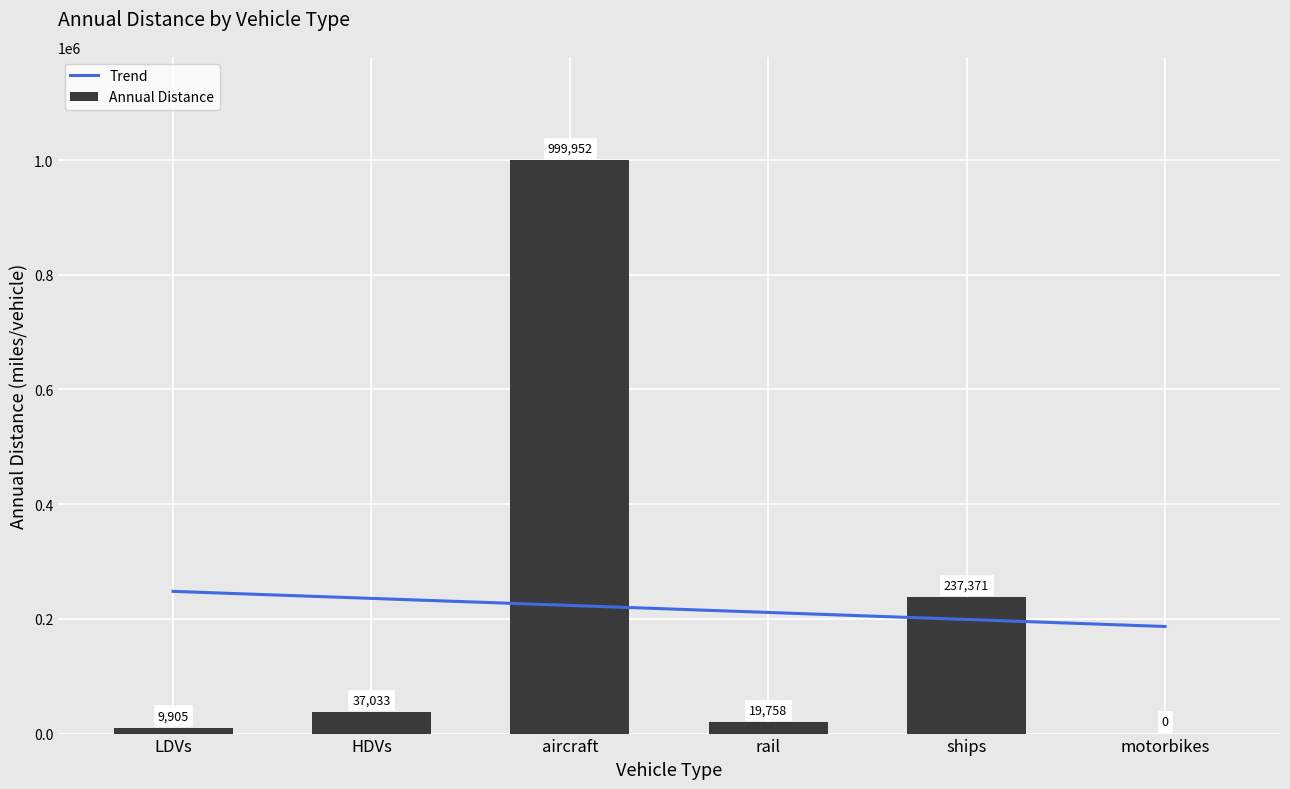

Reading right to left, what are all the values shown in this chart?

Trend: 186714.7	198963.4	211212.1	223460.9	235709.6	247958.3
Annual Distance: 0.0	237371.1	19758.0	999952.0	37032.7	9905.2